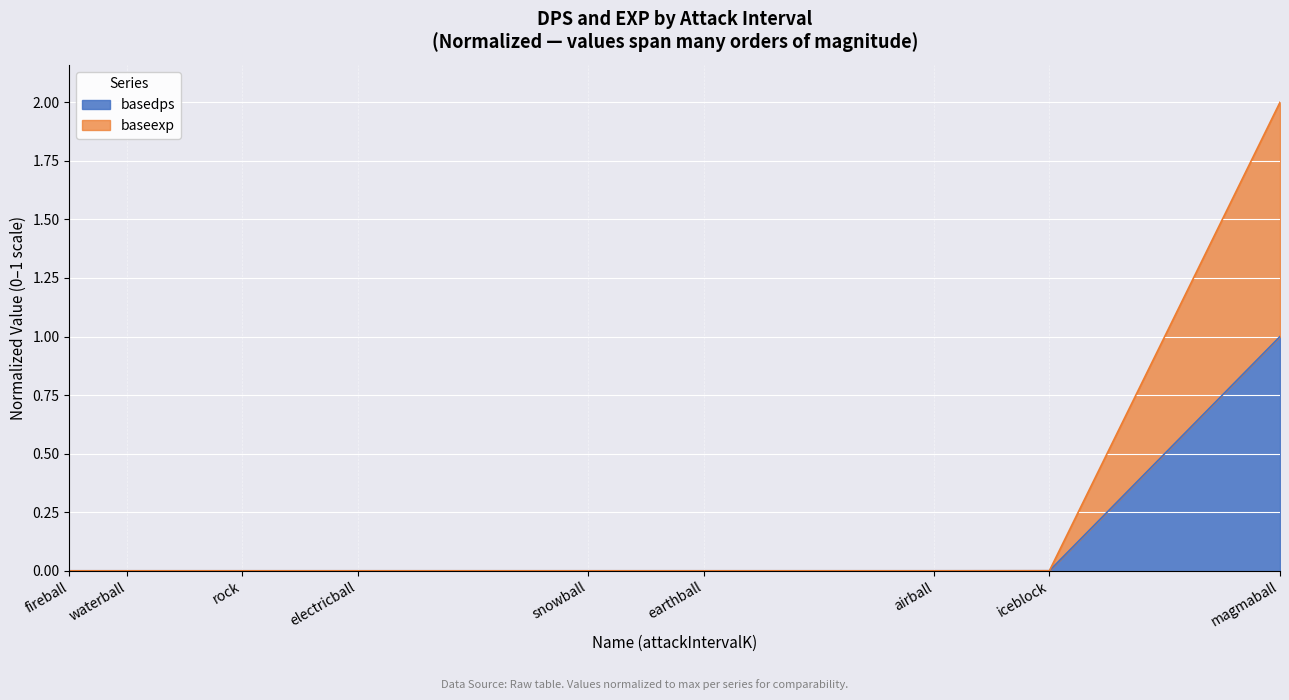

Is the value of baseexp at earthball greater than the value of basedps at electricball?

Yes